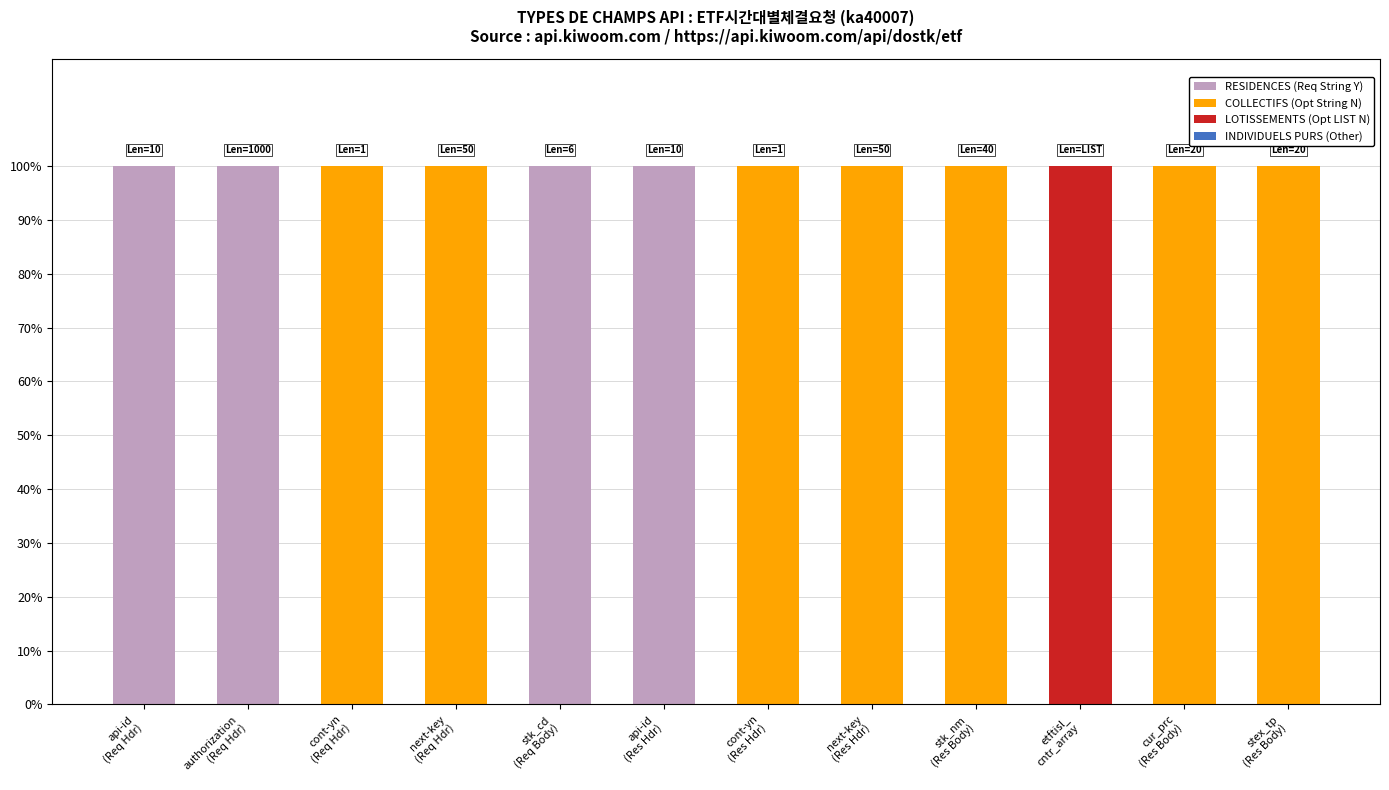

What is the sum of all RESIDENCES (Req String Y) values?

400